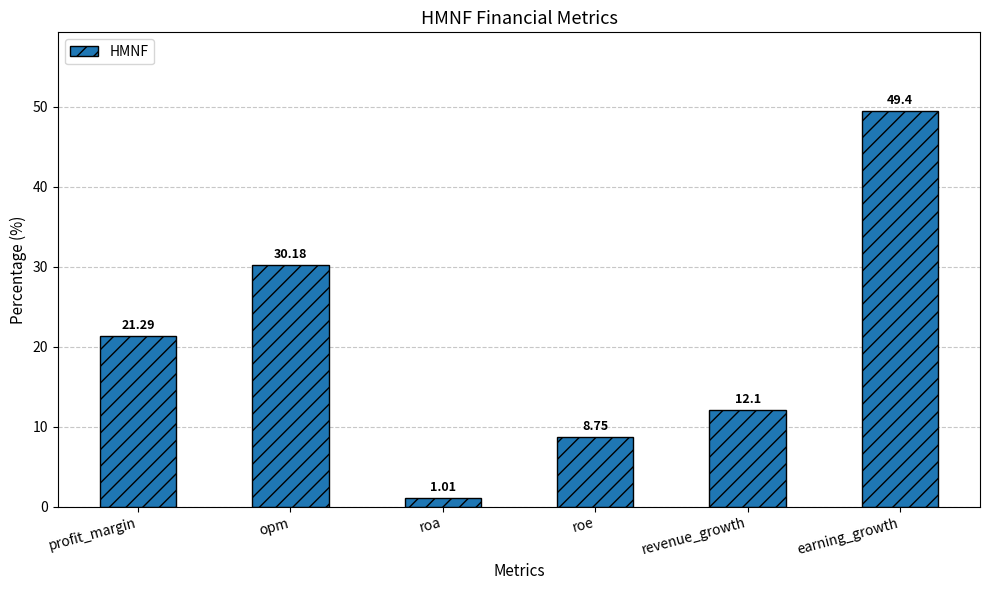

How many series are shown in this chart?

1